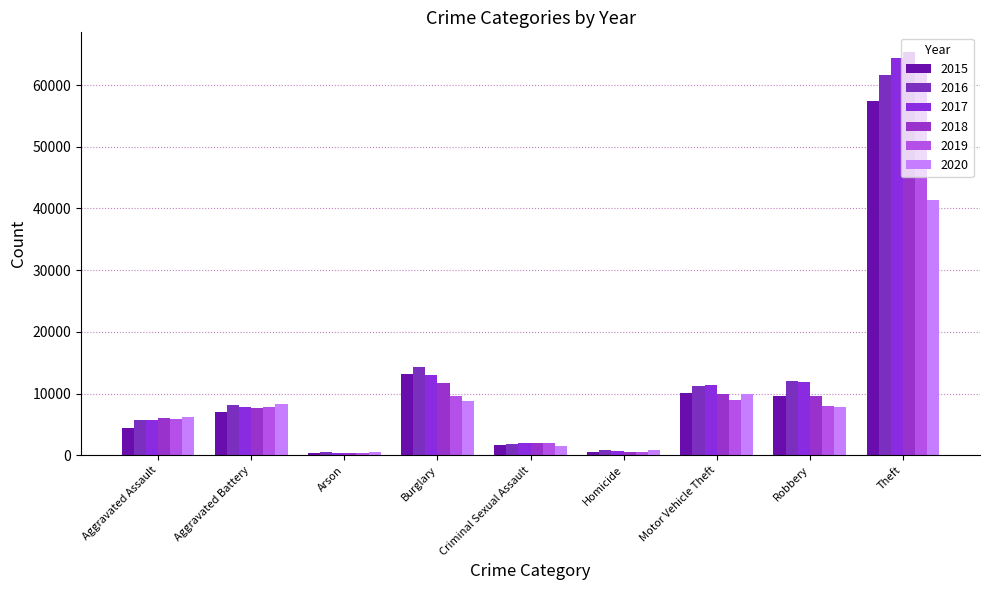

Rank the series by their maximum value, from lowest to highest.

2020, 2015, 2016, 2019, 2017, 2018